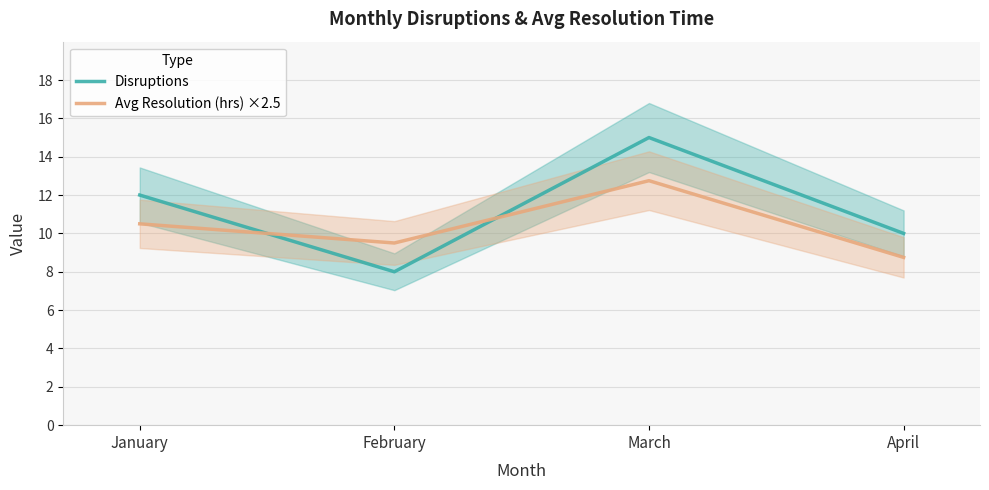

At April, list the series in order from largest to smallest.

Disruptions, Avg Resolution (hrs) ×2.5